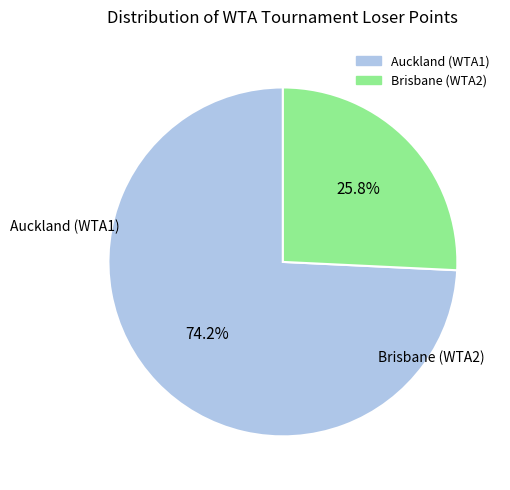

Does any single category account for the majority?

Yes